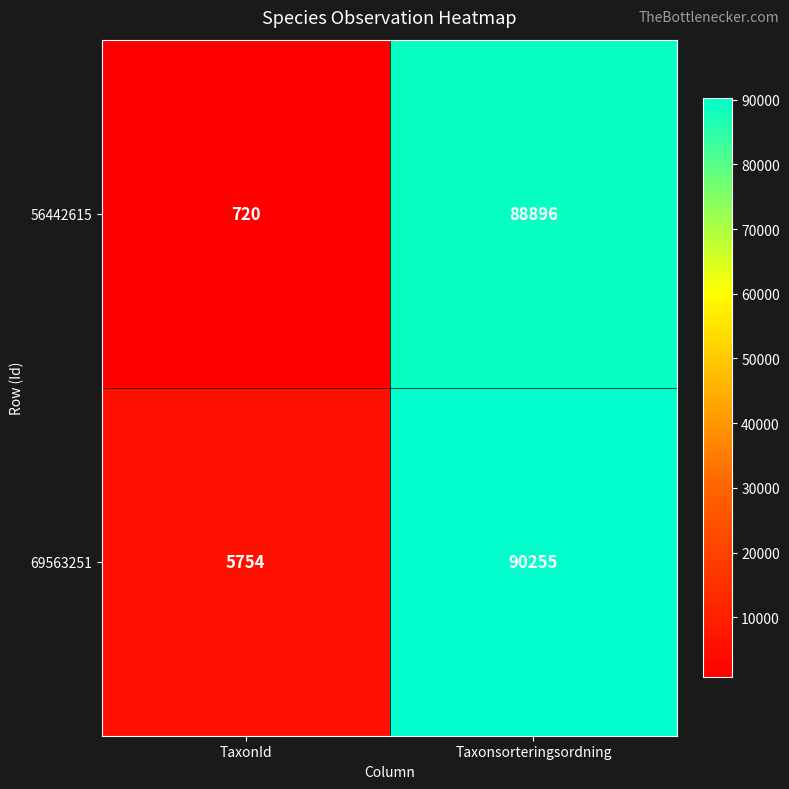

What is the maximum value shown in the chart?

90255